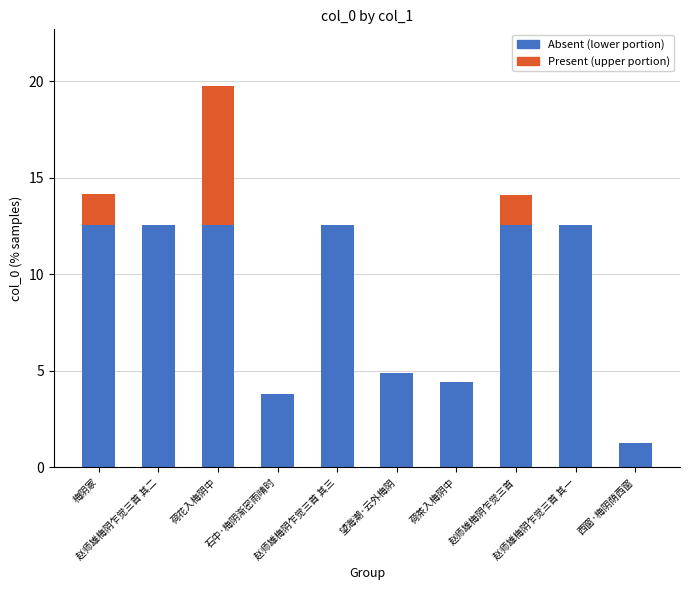

True or false: Absent (lower portion) has a value of 2.6 at 石中·梅阴渐密雨晴时.

False